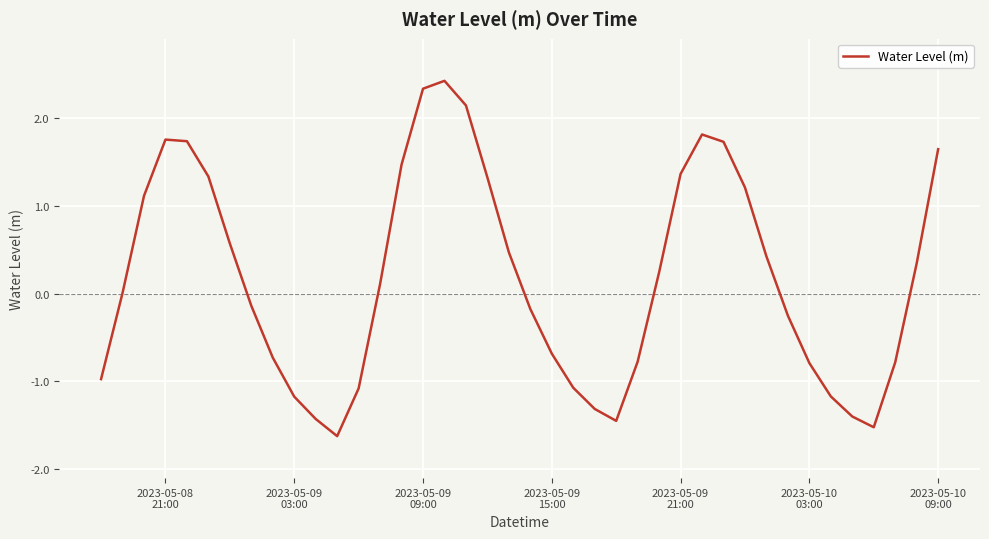

How many series are shown in this chart?

1